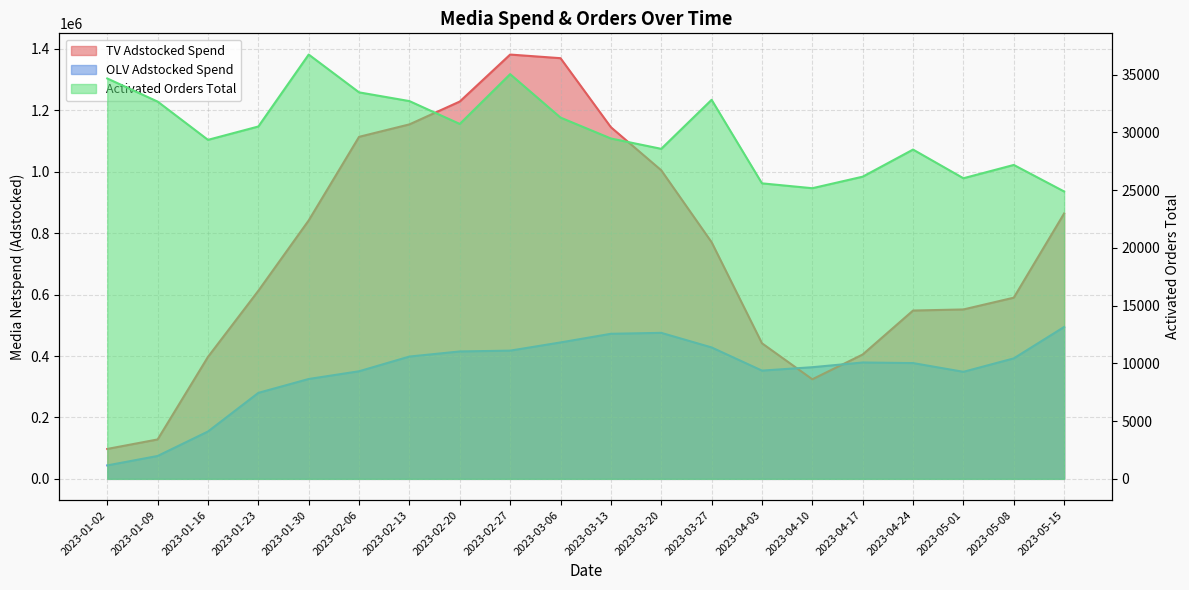

Rank the series by their average value, from lowest to highest.

activated_orders_total, media_netspend_brand_olv_total_new_adstocked, media_netspend_brand_tv_new_adstocked